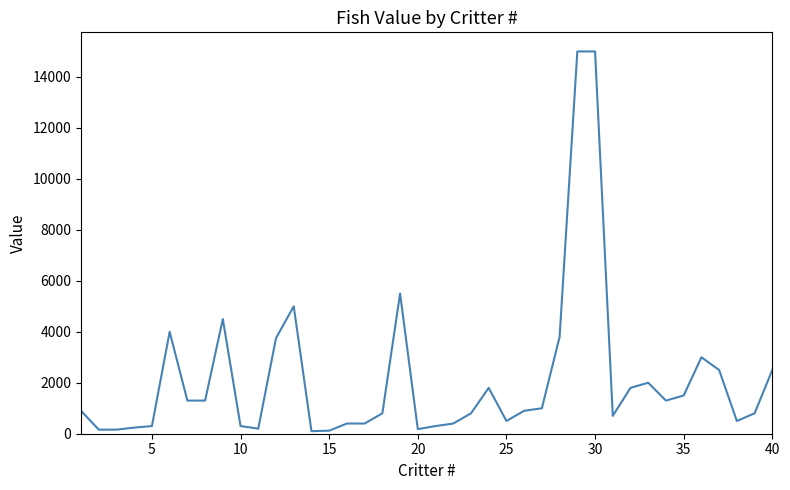

What is the minimum value shown in the chart?

100